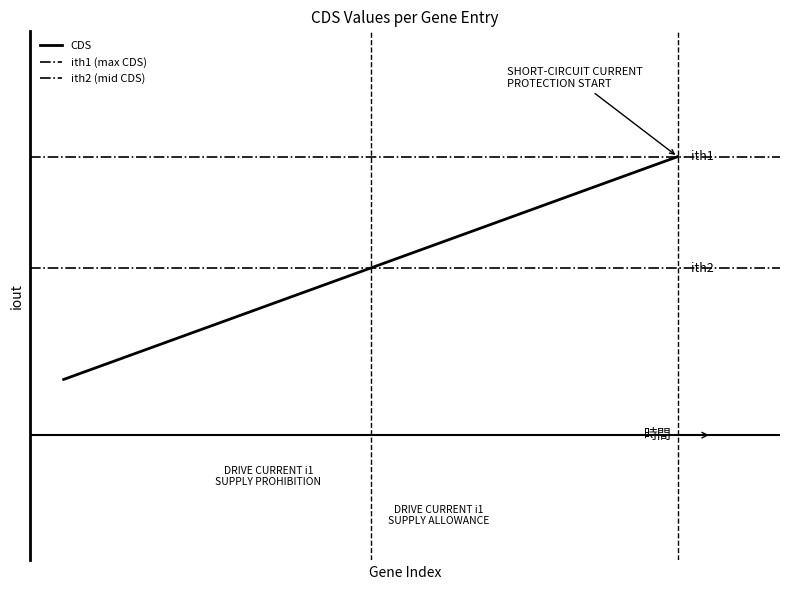

Which series has the largest total across all categories?

ith1 (max CDS)